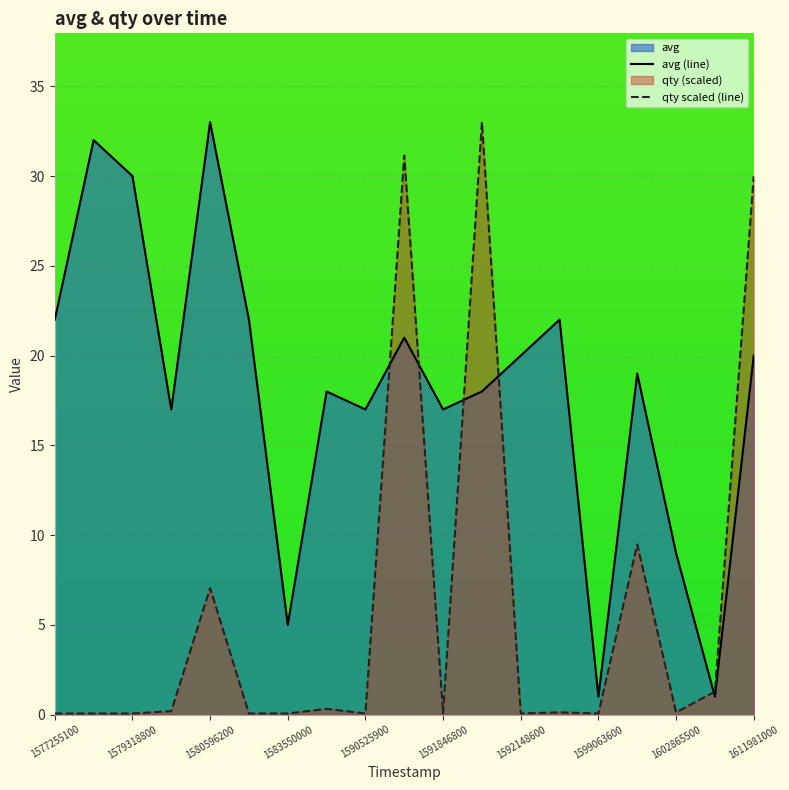

How many lines are shown in the chart?

2